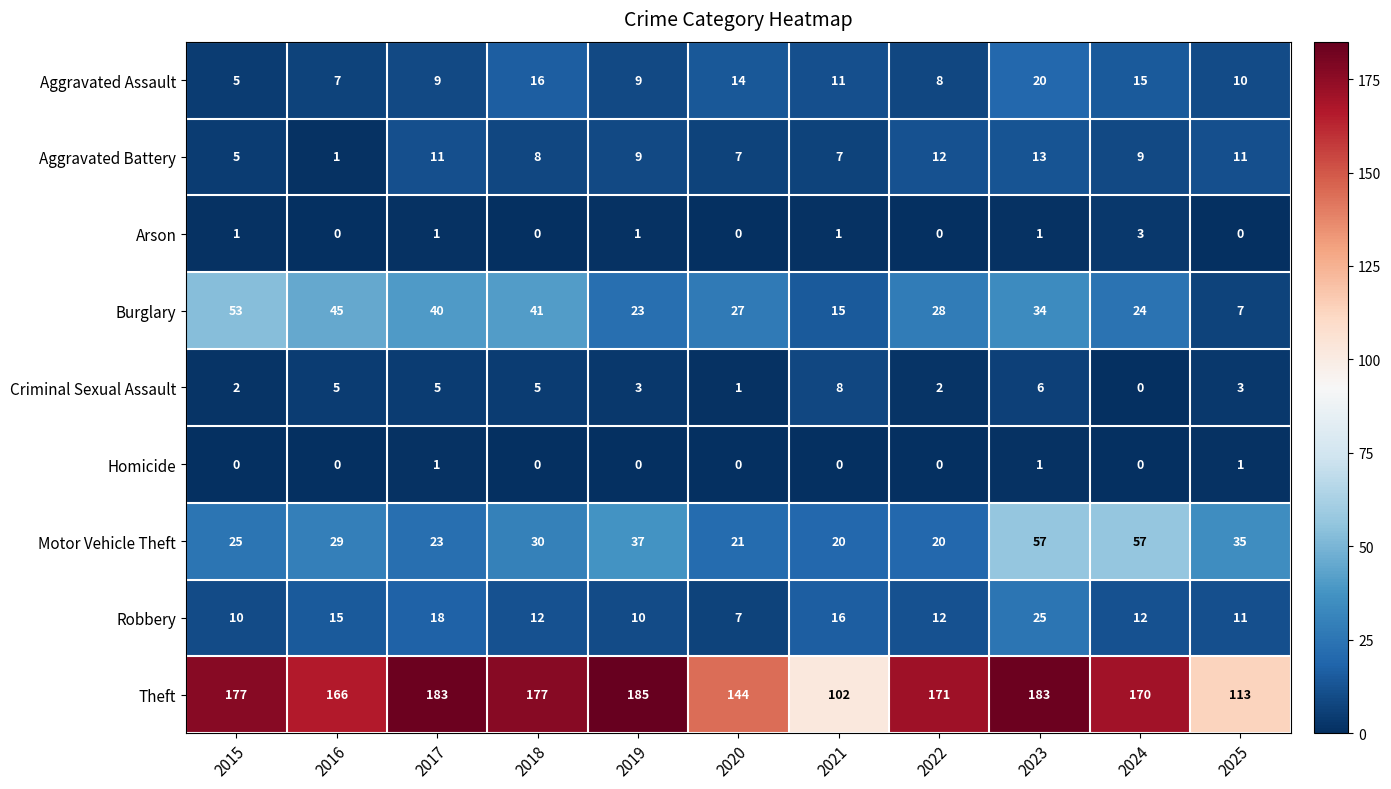

Which series has the widest spread of values?

Theft